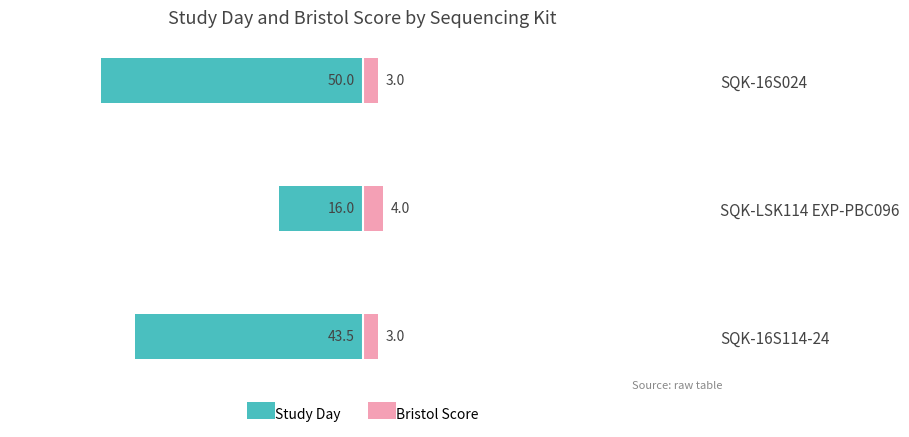

Count the number of data series in this chart.

2